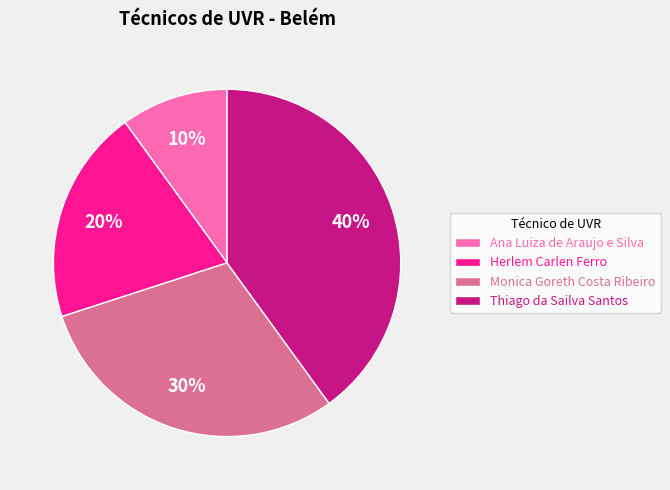

What is the ratio of the value at Thiago da Sailva Santos to the value at Ana Luiza de Araujo e Silva?

4.0